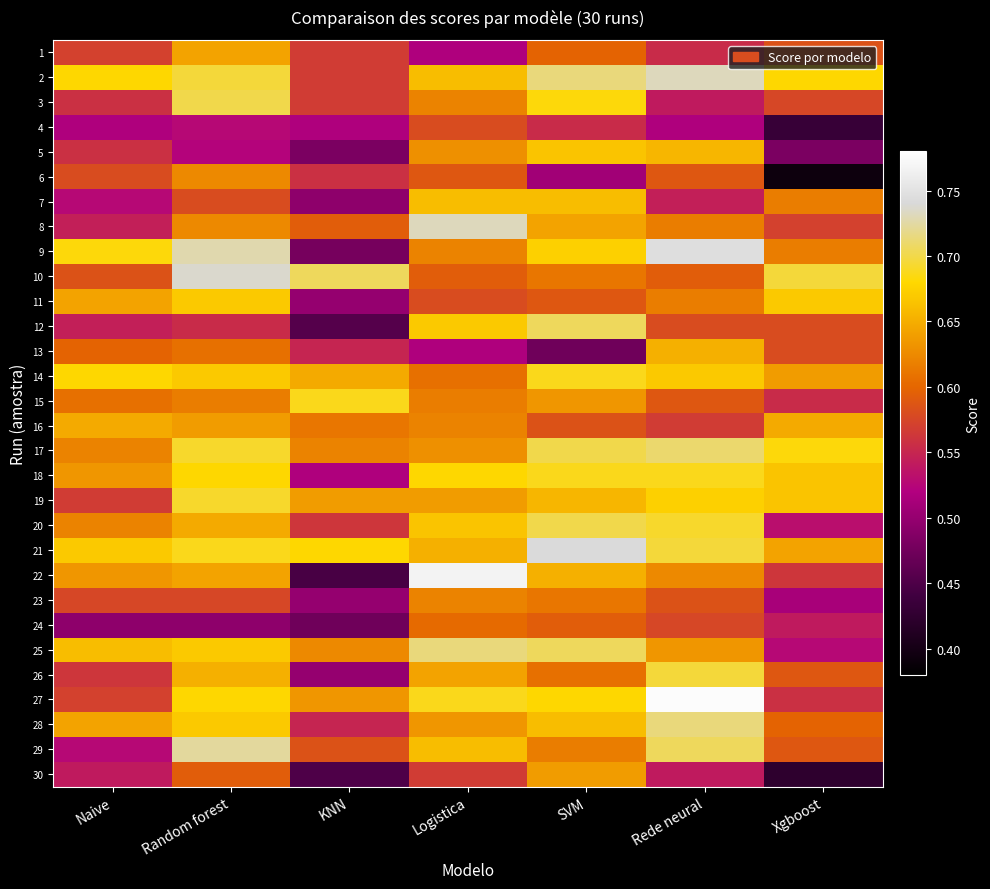

List the series in order of their peak value, highest first.

27, 22, 9, 21, 10, 2, 8, 29, 25, 28, 17, 12, 3, 20, 26, 19, 14, 15, 18, 11, 5, 7, 13, 16, 1, 30, 6, 23, 24, 4